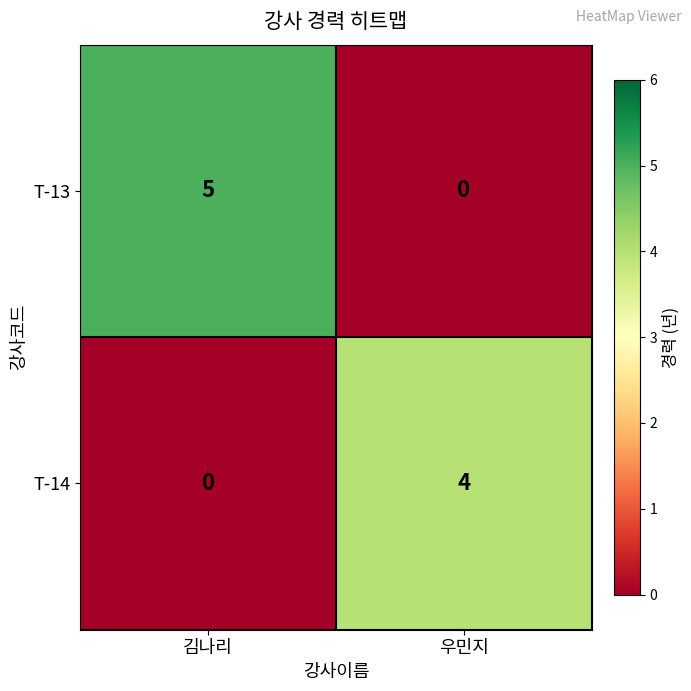

Is it true that T-13 equals 0 at 우민지?

True